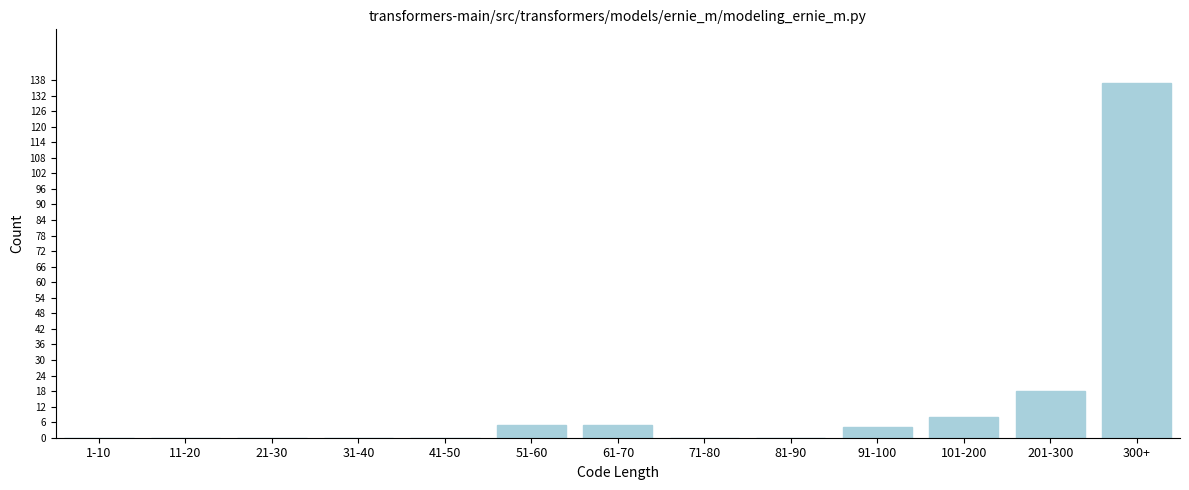

Reading right to left, list all the values displayed in this chart.

300+=137	201-300=18	101-200=8	91-100=4	81-90=0	71-80=0	61-70=5	51-60=5	41-50=0	31-40=0	21-30=0	11-20=0	1-10=0